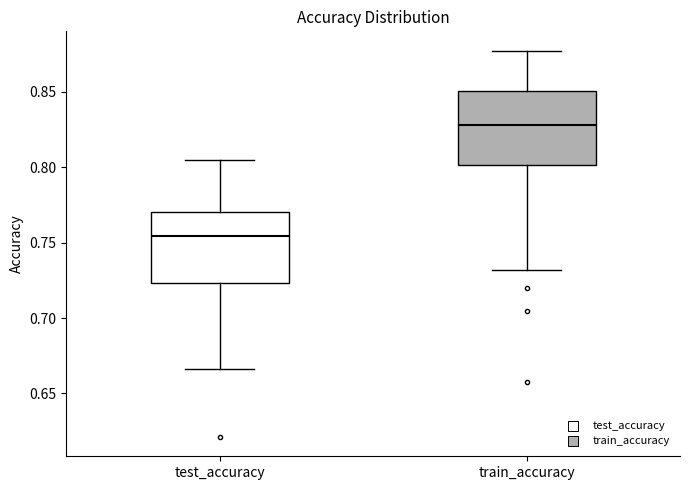

Reading left to right, transcribe this box plot: for each box, give where its median line is, the range the box spans, and where its two whiskers end, as read against the y-axis. The values are not printed on the chart, so give them approximately, as read against the axis.

test_accuracy: median 0.755, box 0.725 to 0.770, whiskers 0.665 to 0.805
train_accuracy: median 0.830, box 0.800 to 0.850, whiskers 0.730 to 0.875